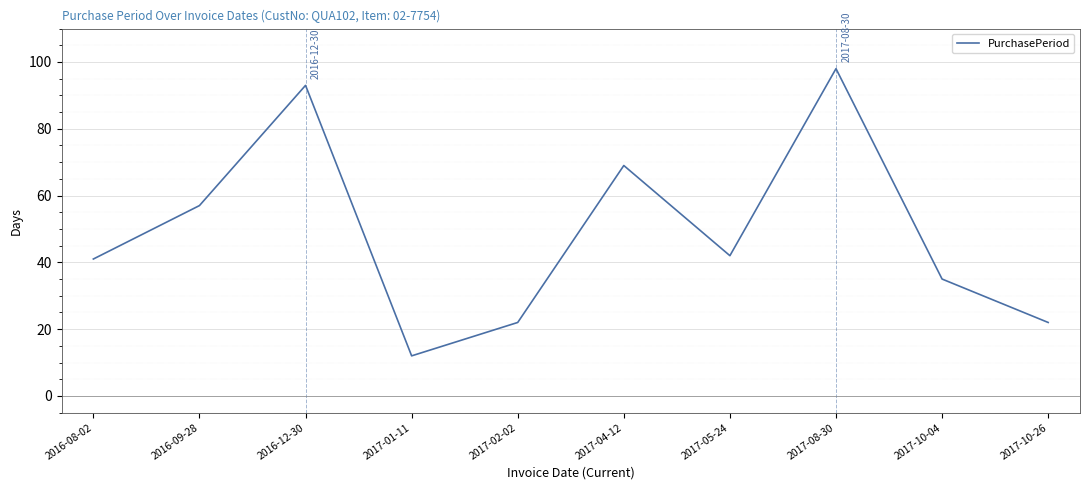

Reading left to right, transcribe all the data shown in this chart.

41	57	93	12	22	69	42	98	35	22